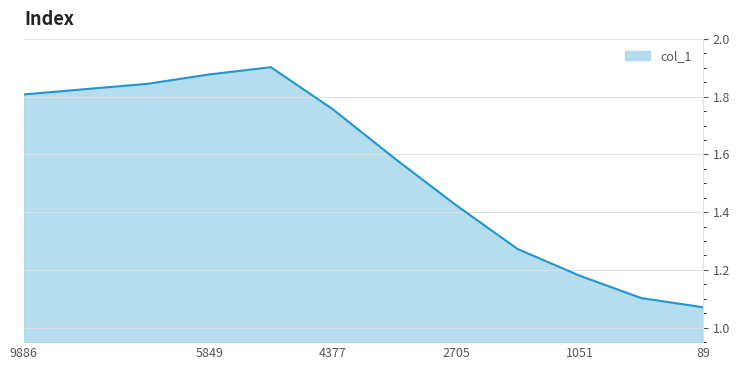

Count the number of data series in this chart.

1